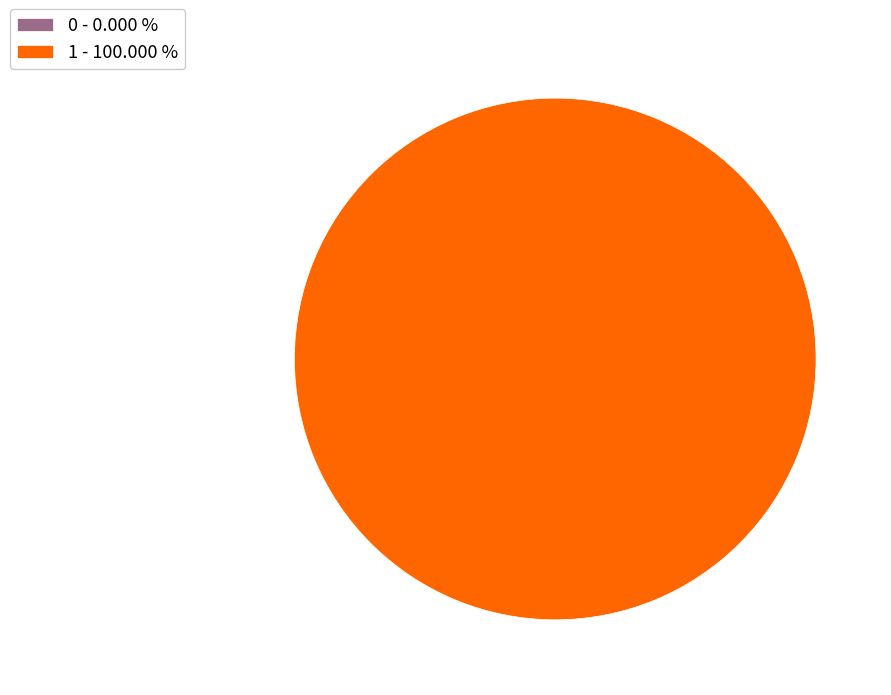

Between 1 and 0, which is larger?

1